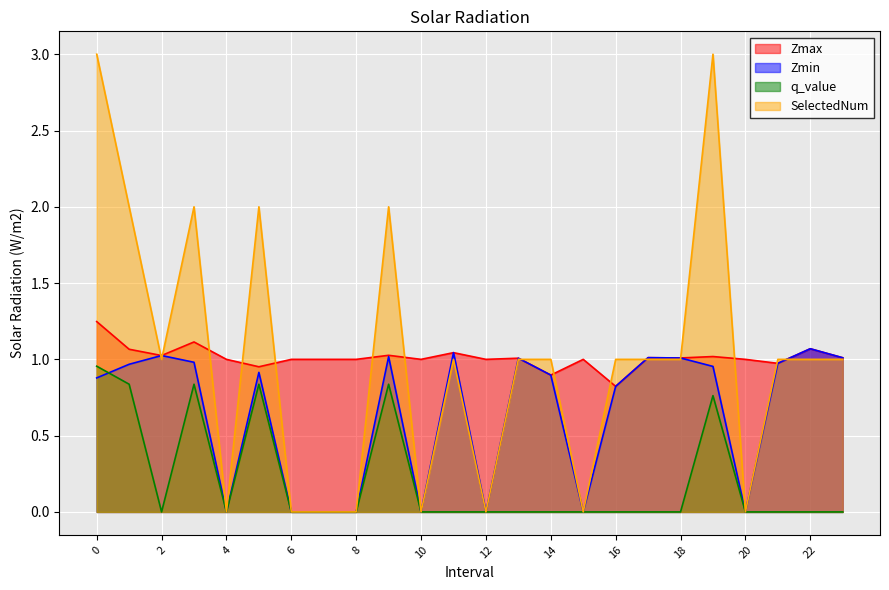

Is it true that Zmin equals -0.6 at 8?

False